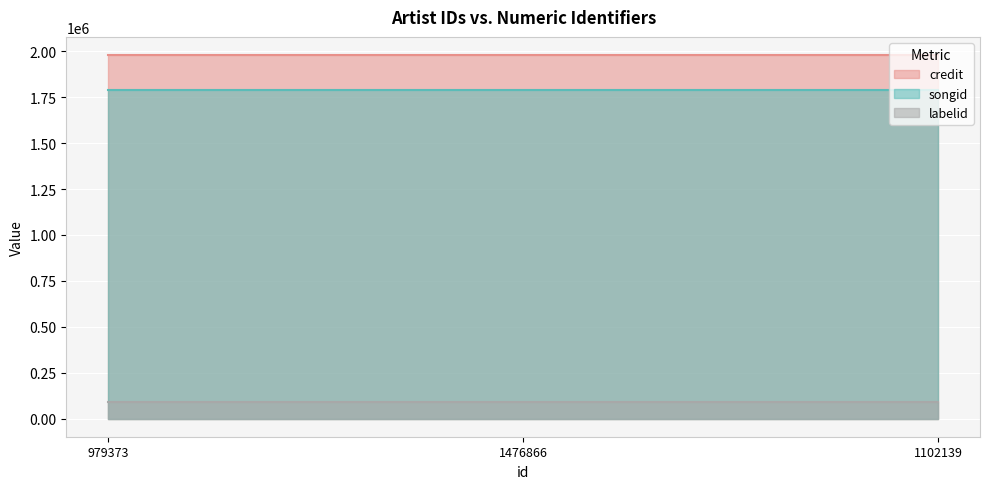

What is the label of the 1st point from the left?

979373